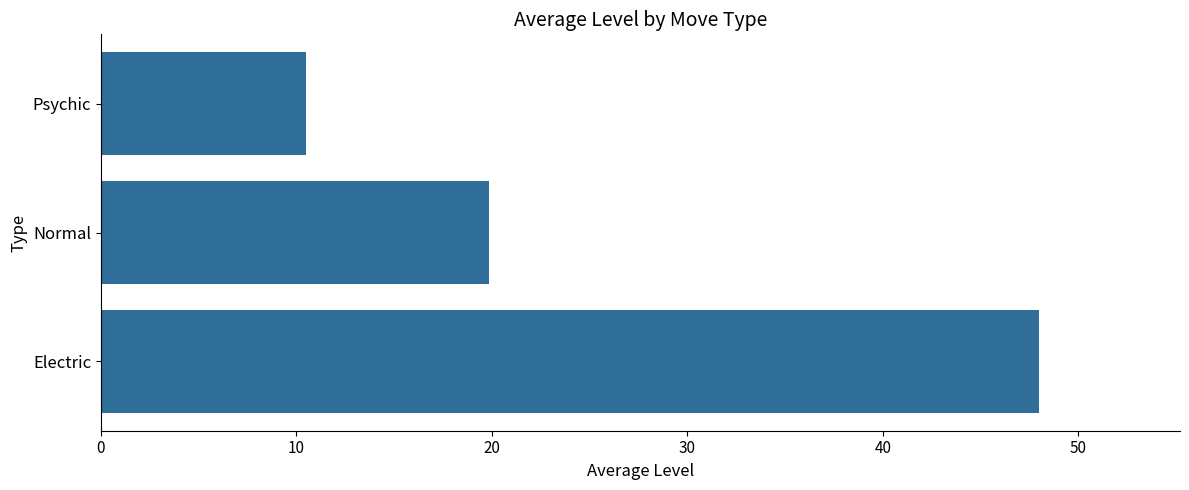

Count the number of categories in the chart.

3